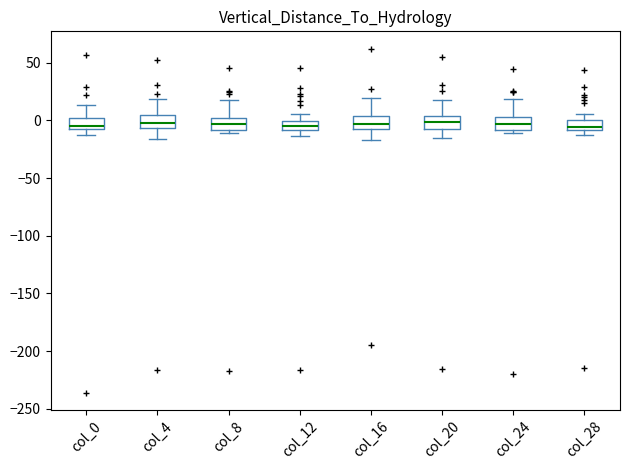

Where does the upper whisker of the box for col_0 end on the y-axis? The values are not printed on the chart, so give them approximately, as read against the axis.

15